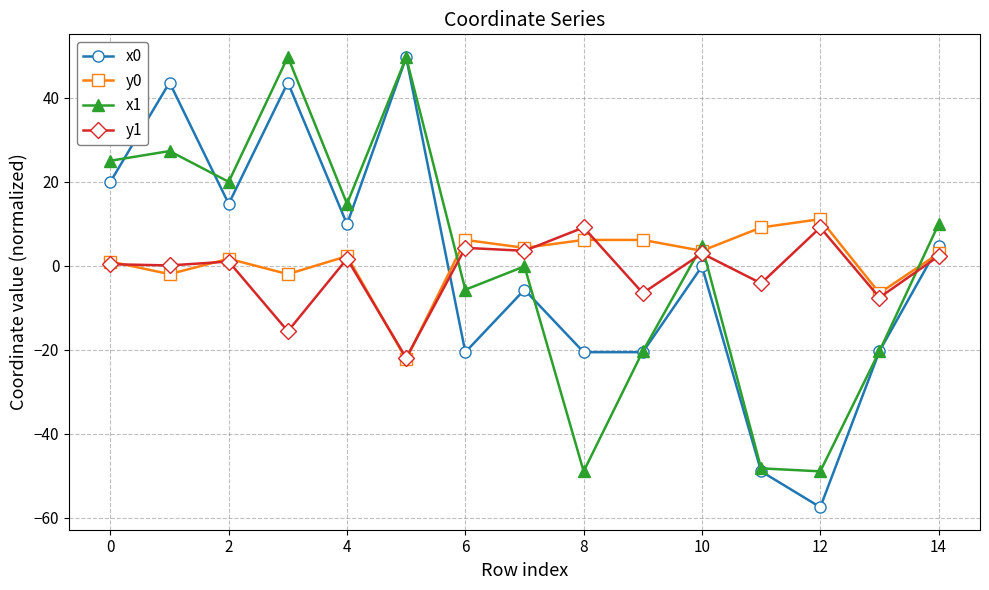

What is the difference between the second highest and second lowest values in the y1 series?

24.7